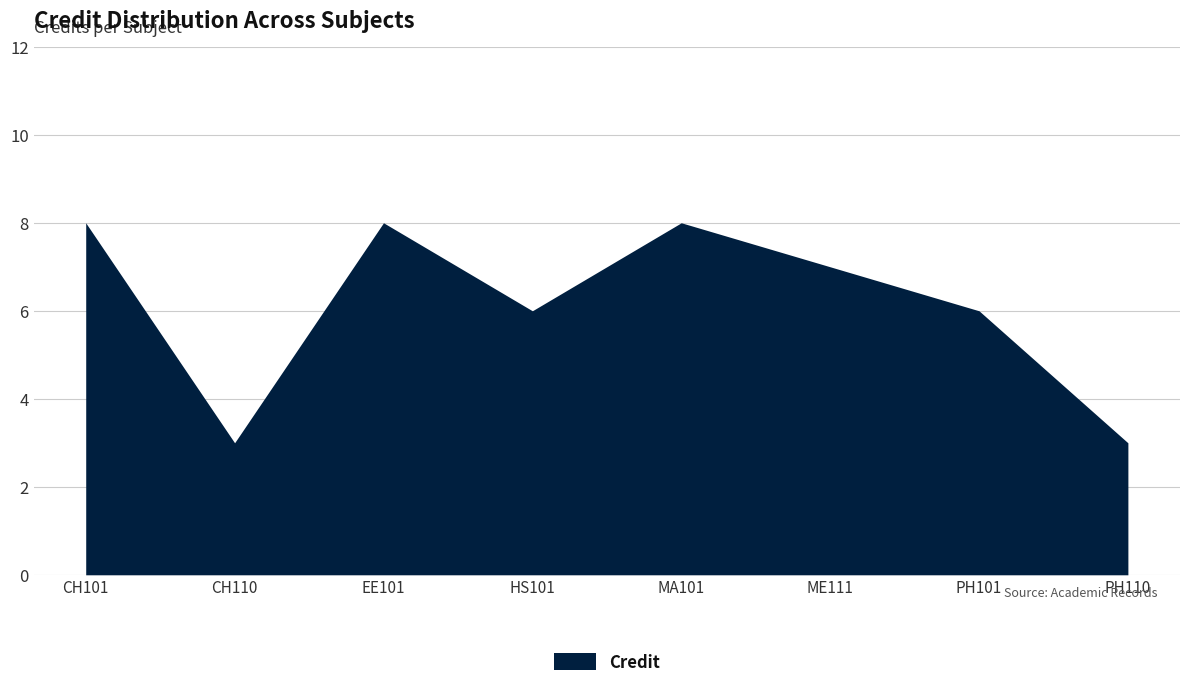

Where is the first local maximum?

EE101